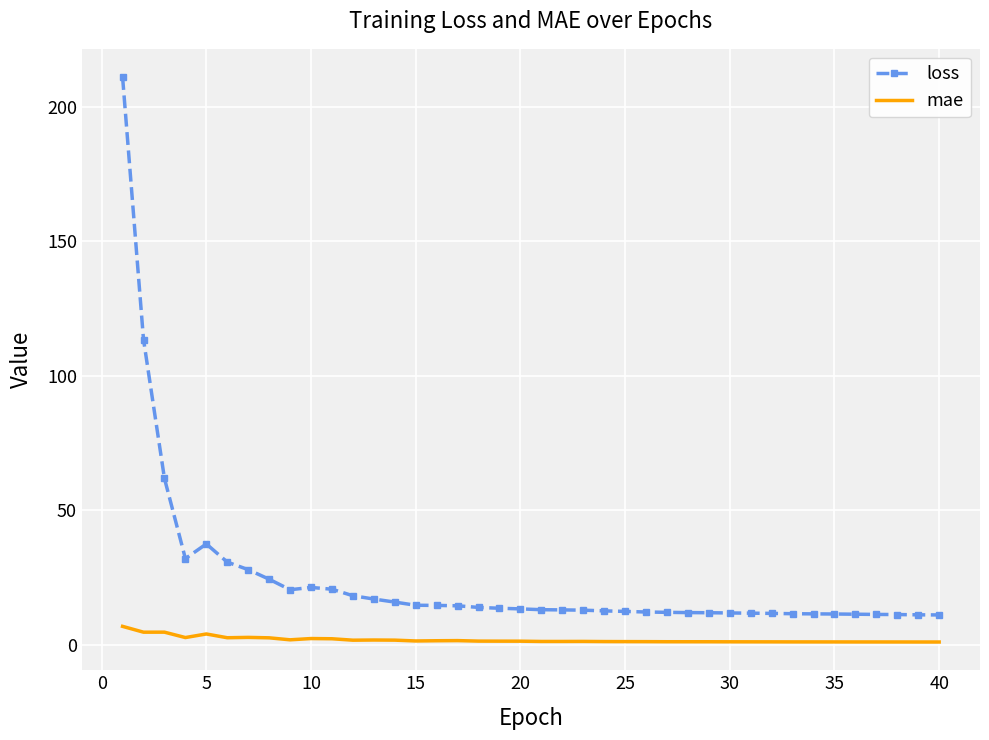

Rank the series by their average value, from highest to lowest.

loss, mae